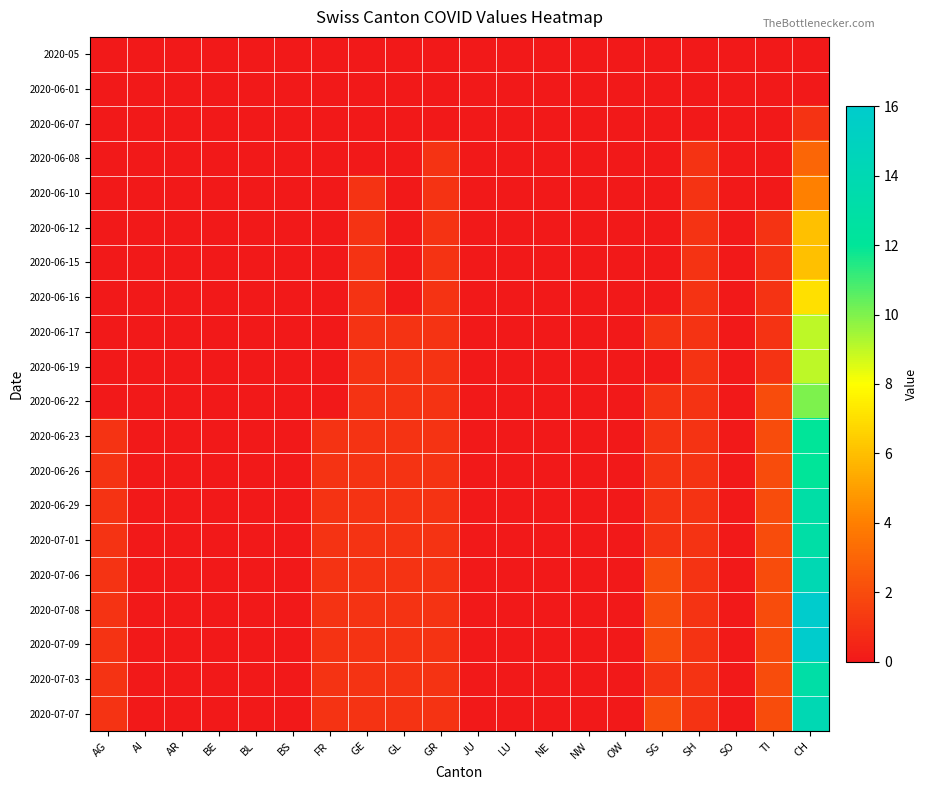

What is the greatest value displayed?

16